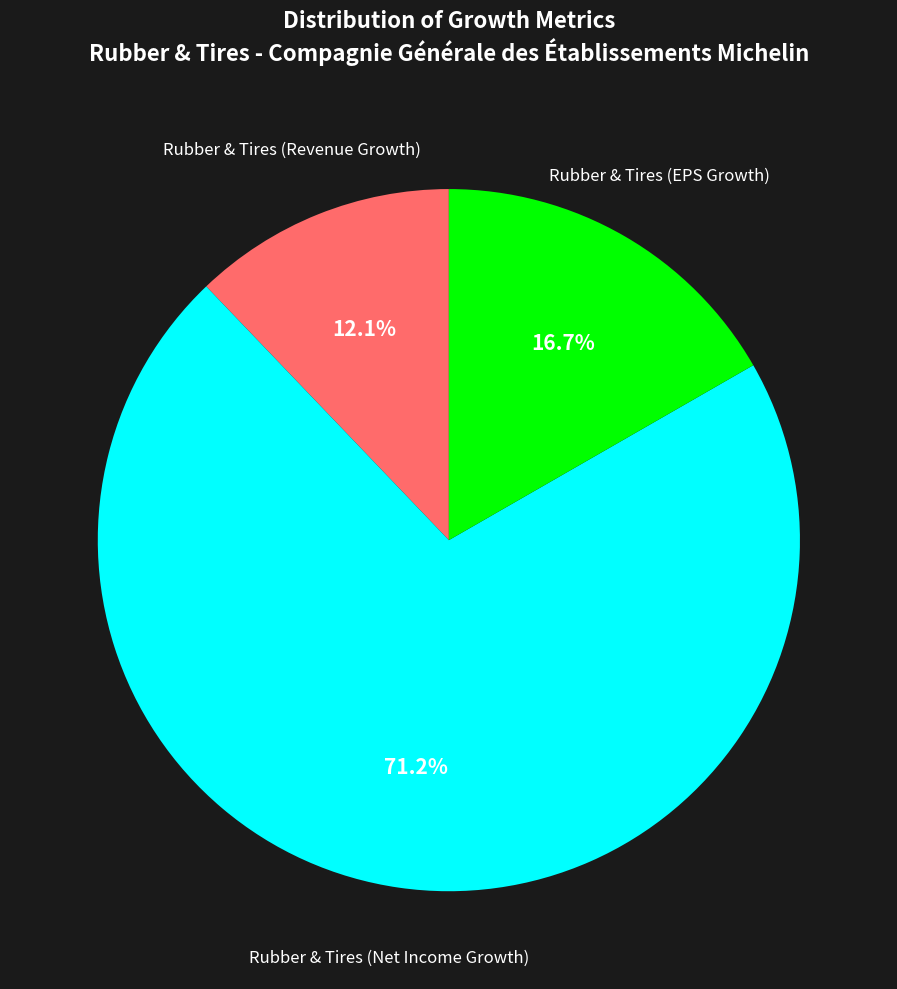

Is there a majority slice in this chart?

Yes